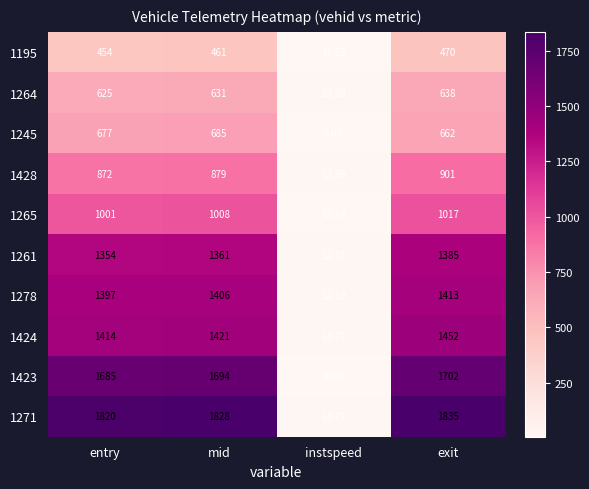

Which category has the highest value in the 1424 series?

exit